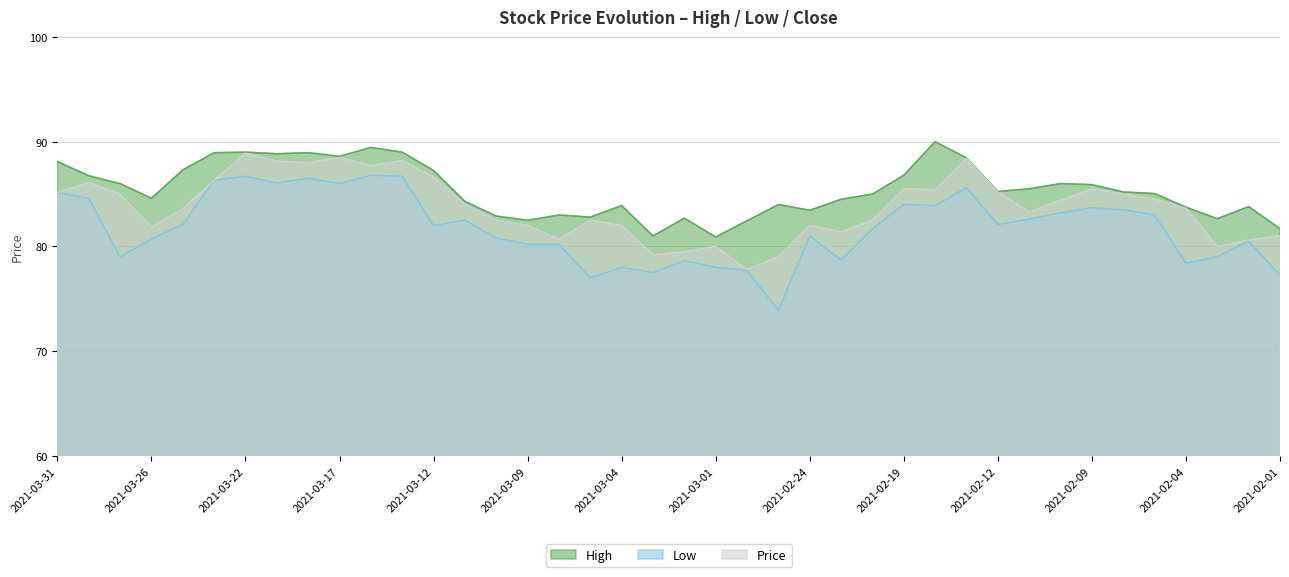

True or false: Low and High intersect in this chart.

False